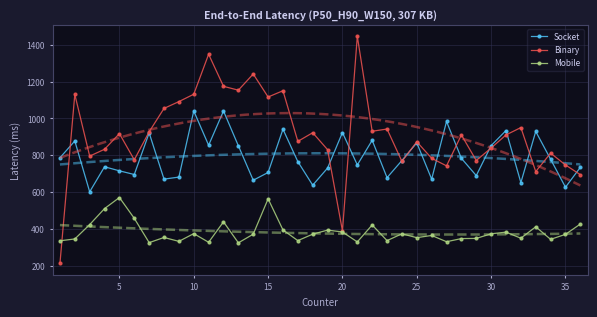

What is the lowest value of the Mobile series?

324